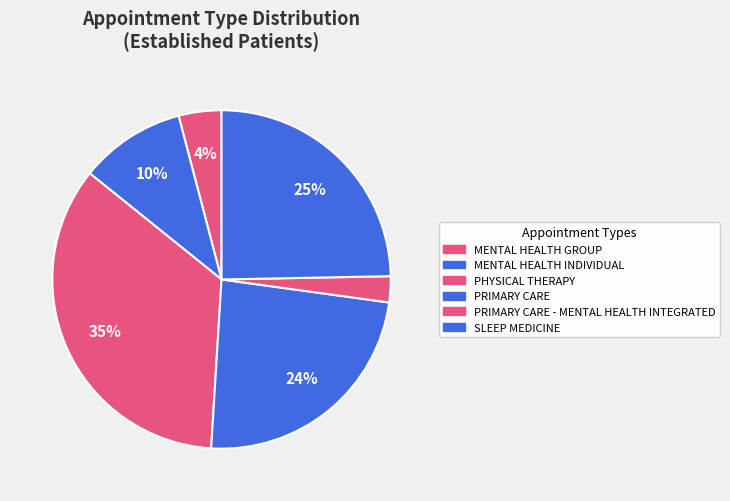

Rank the categories by value from lowest to highest.

PRIMARY CARE - MENTAL HEALTH INTEGRATED, MENTAL HEALTH GROUP, MENTAL HEALTH INDIVIDUAL, PRIMARY CARE, SLEEP MEDICINE, PHYSICAL THERAPY